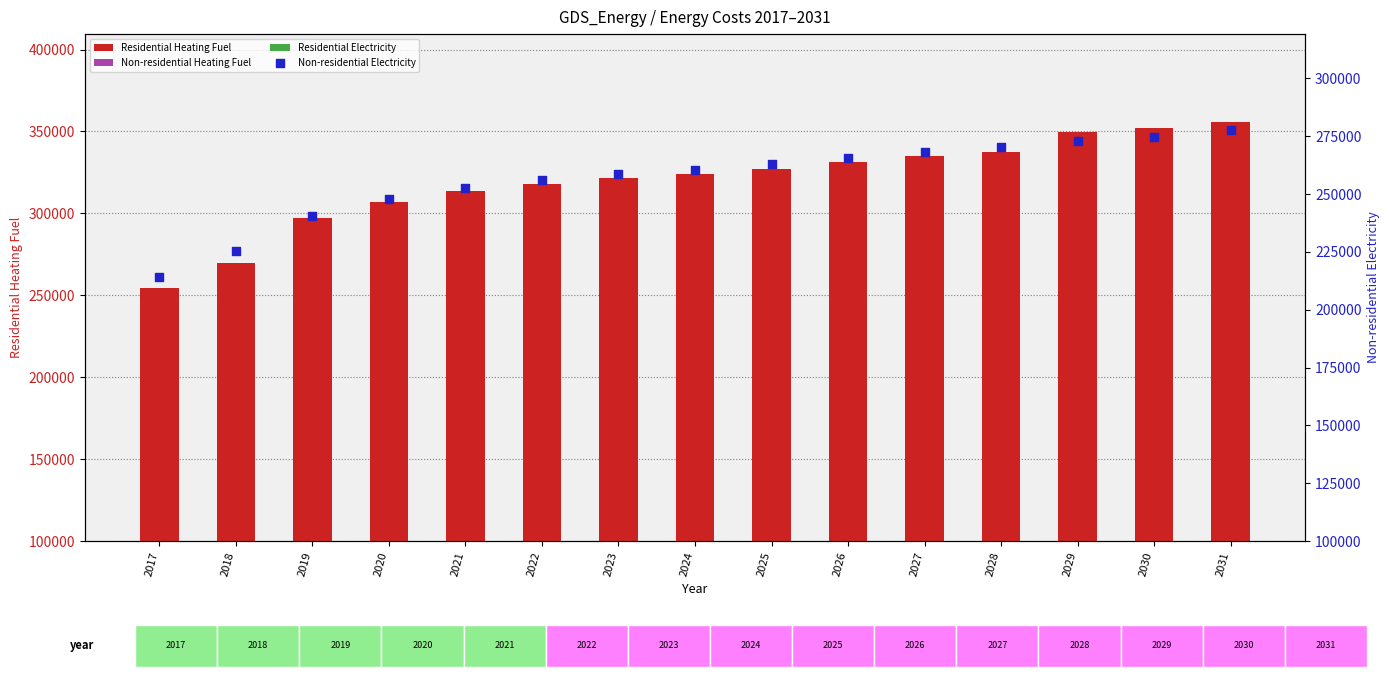

Is the value of Residential Electricity at 2030 greater than the value of Non-residential Heating Fuel at 2022?

Yes